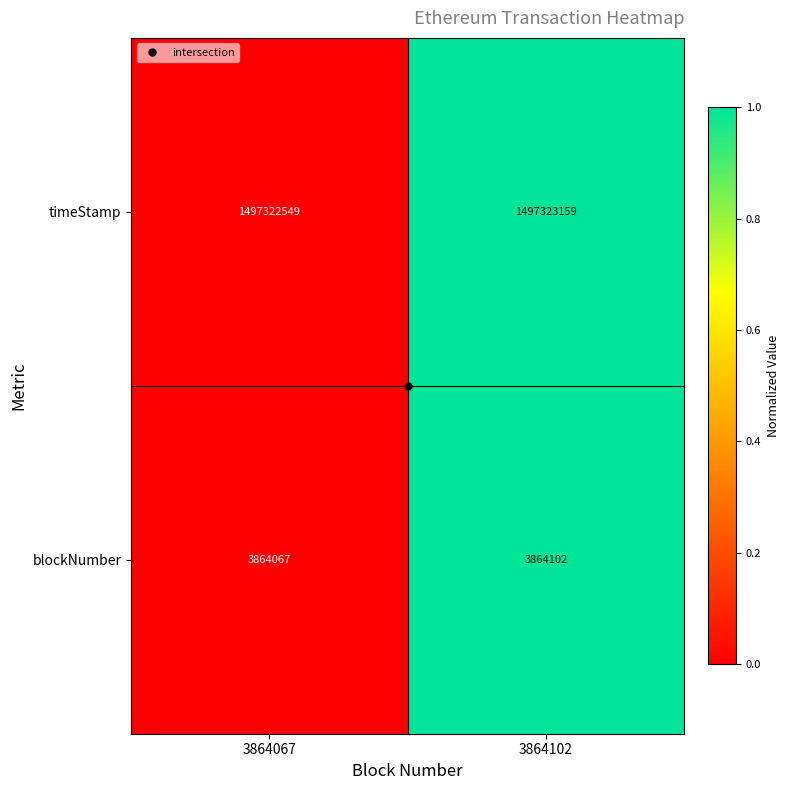

Rank the series by their maximum value, from lowest to highest.

blockNumber, timeStamp